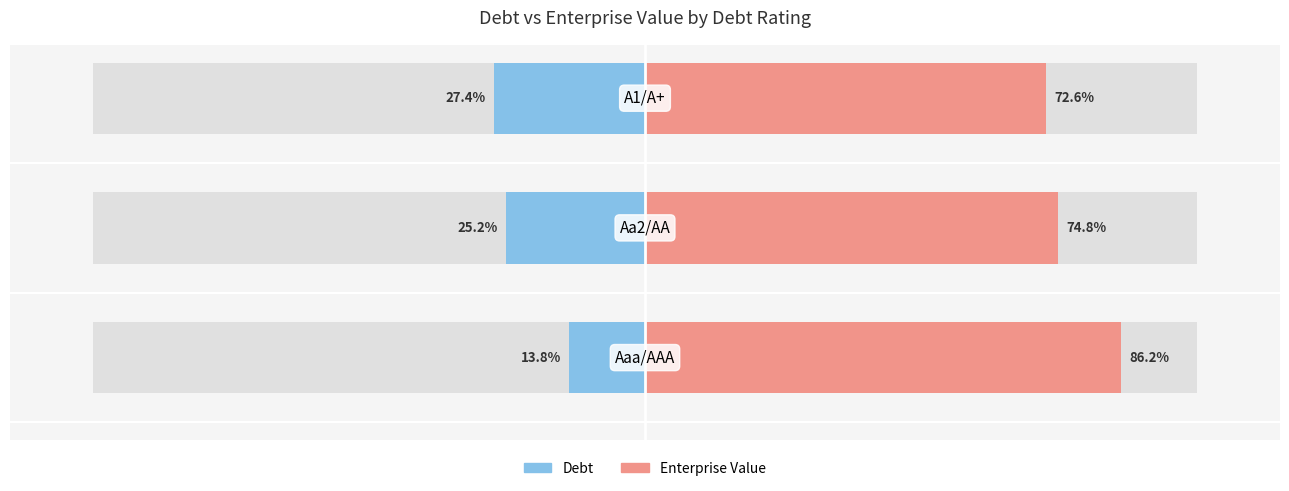

What is the sum of the Enterprise Value values at 1 and 0?

161.0